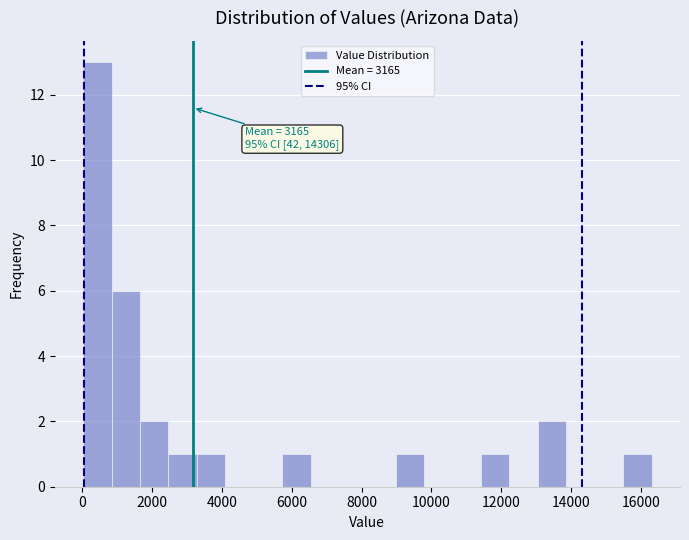

Over which range of the x-axis is the bar tallest?

0 to 800